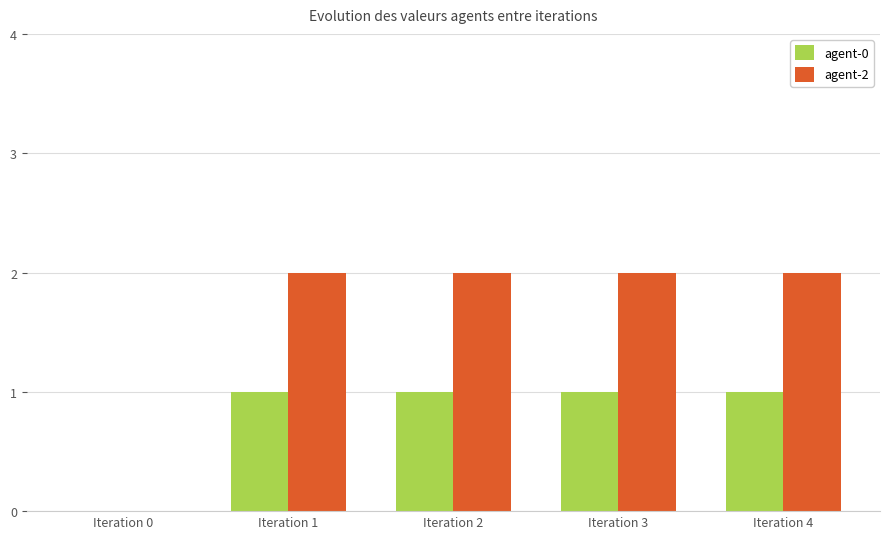

The value of agent-2 at Iteration 3 is 3. True or false?

False